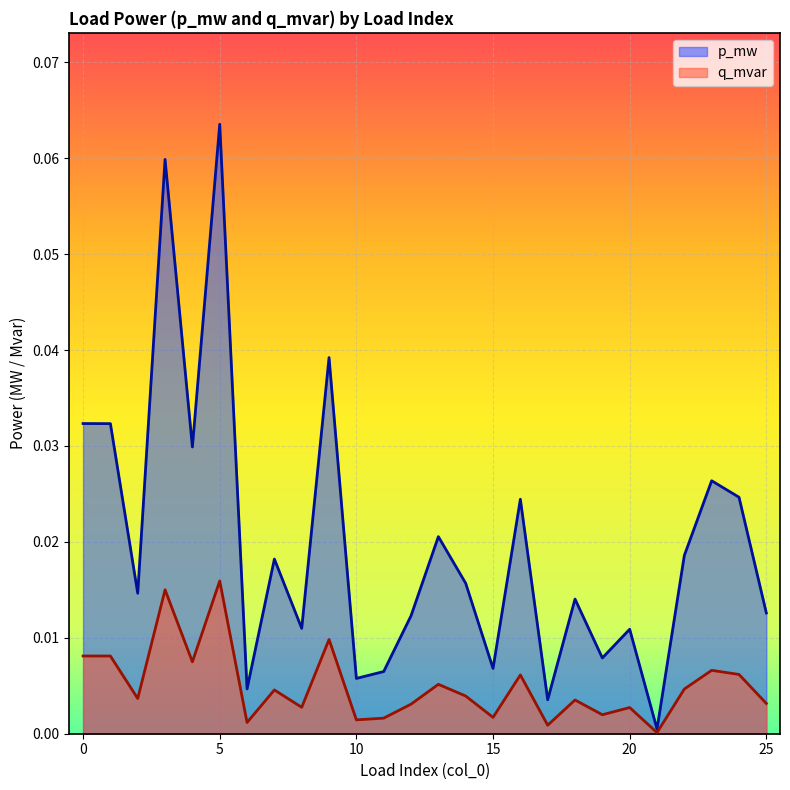

Which series has the largest range (max minus min)?

p_mw